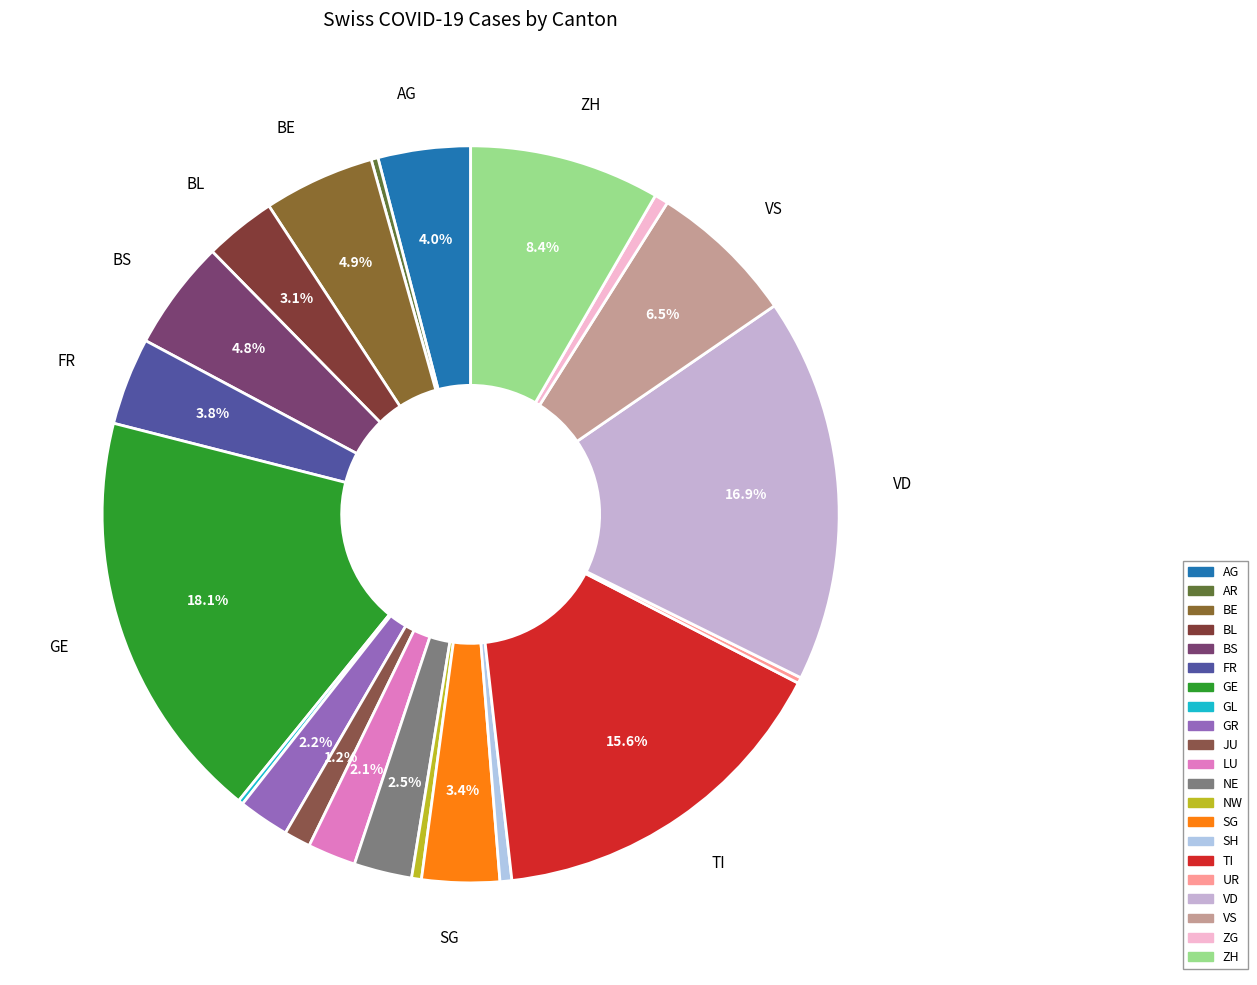

Is there any slice that represents more than half of the pie?

No